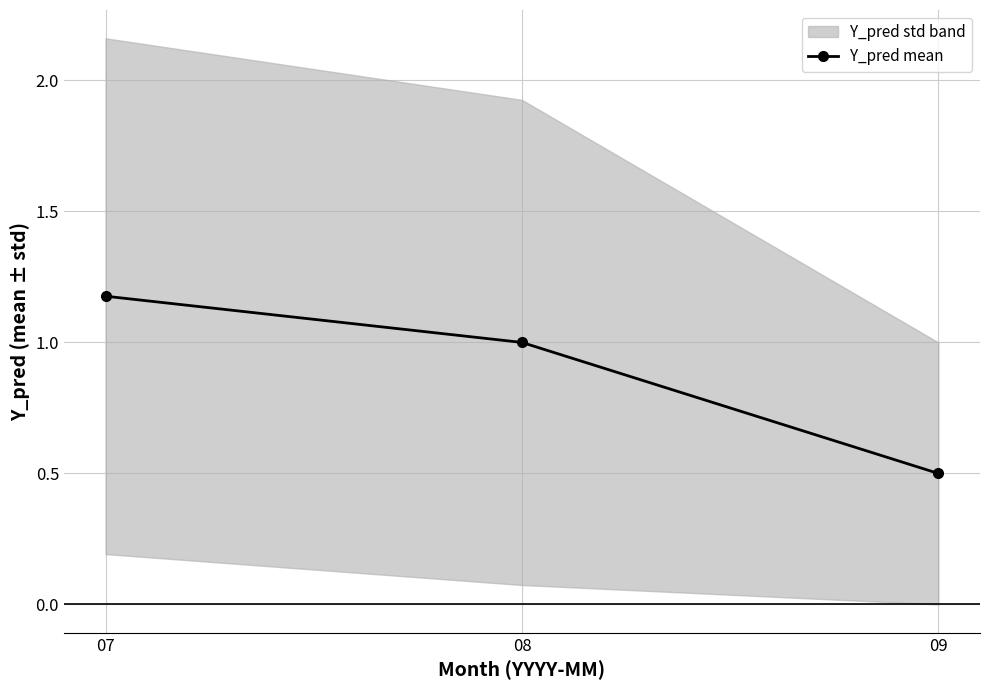

What is the approximate value at 09?

0.5